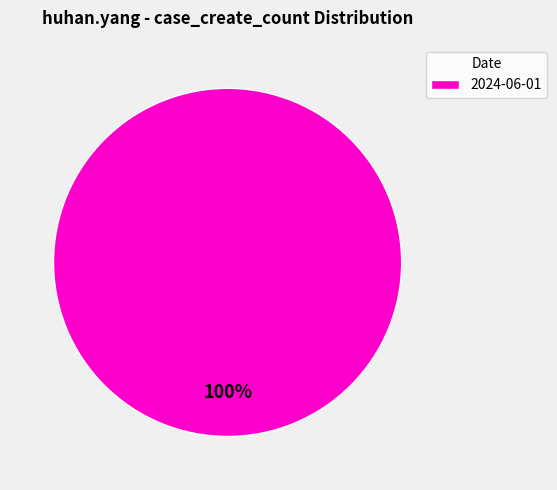

Does any single category account for the majority?

Yes